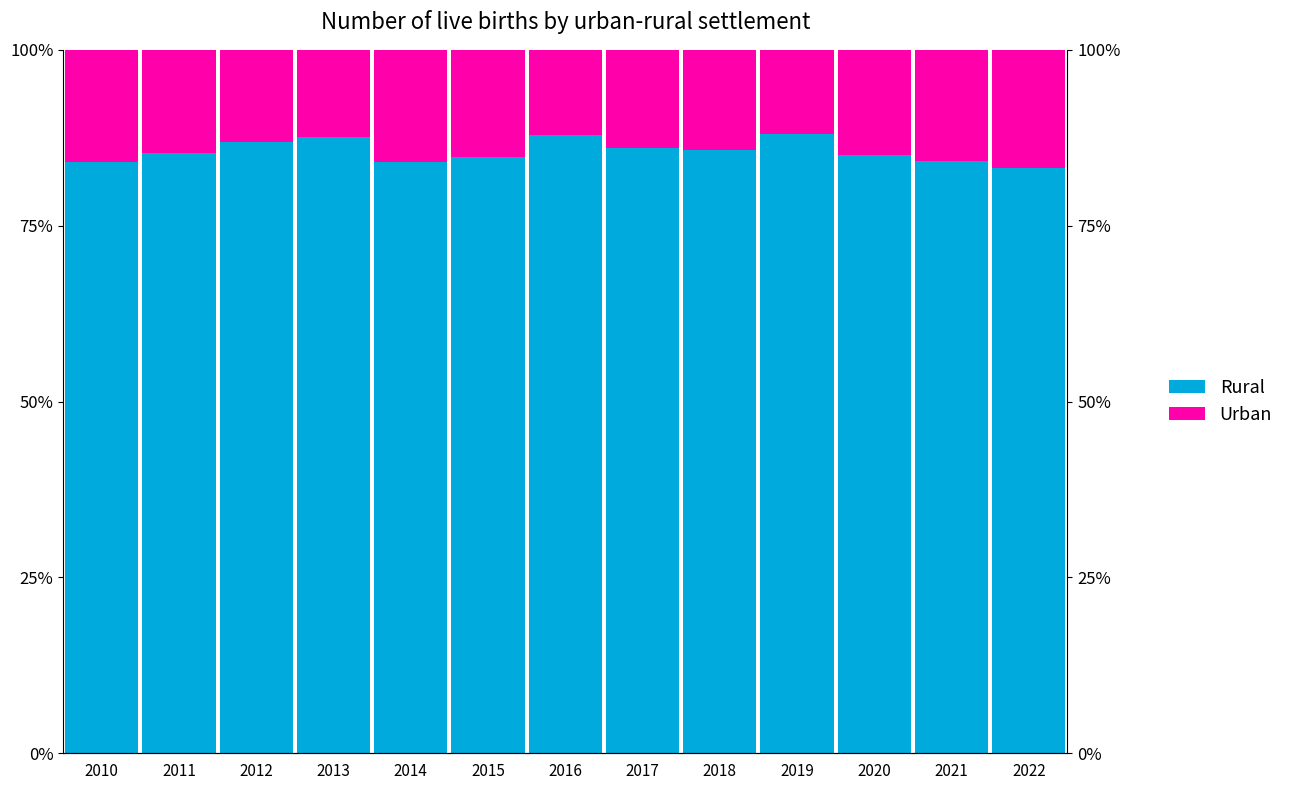

What is the difference between the highest and lowest values at 2020?

70.0